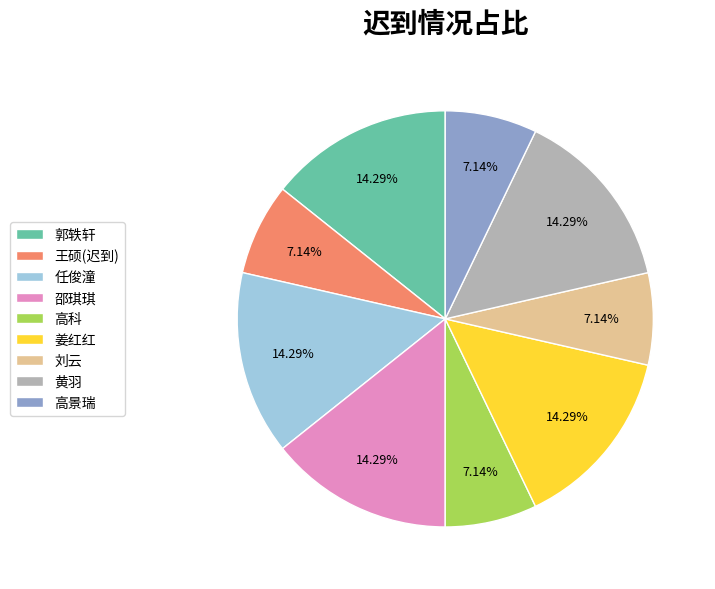

Approximately how many times larger is the value at 姜红红 compared to 邵琪琪?

1.0